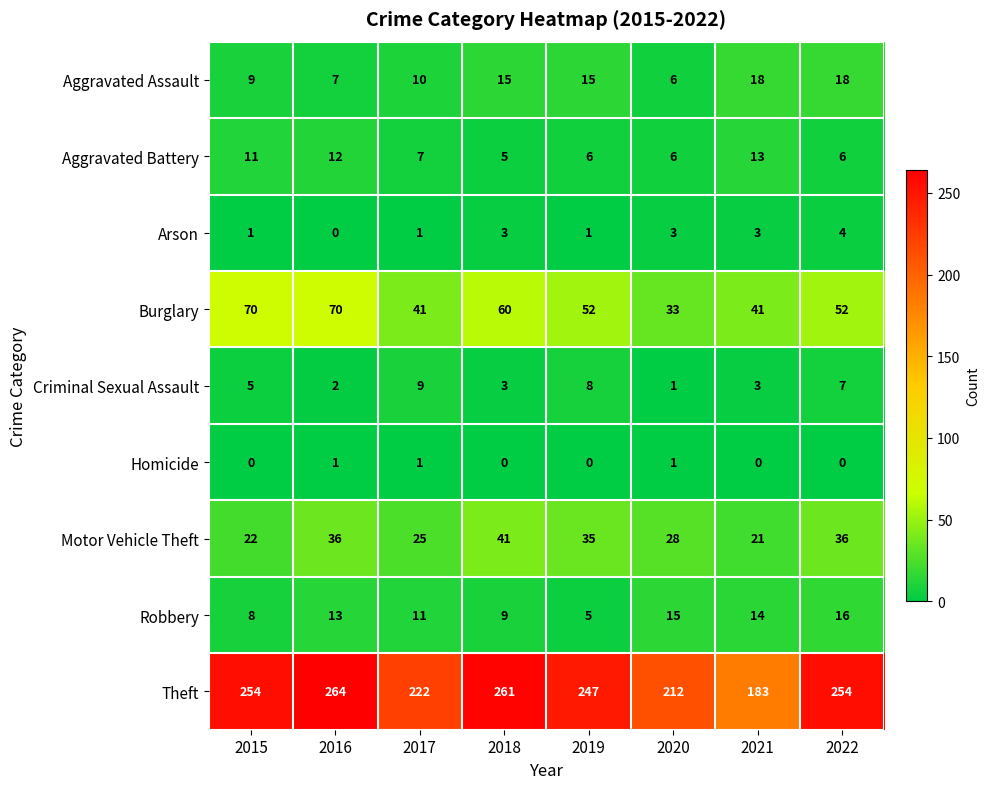

Which category has the lowest value in the Criminal Sexual Assault series?

2020